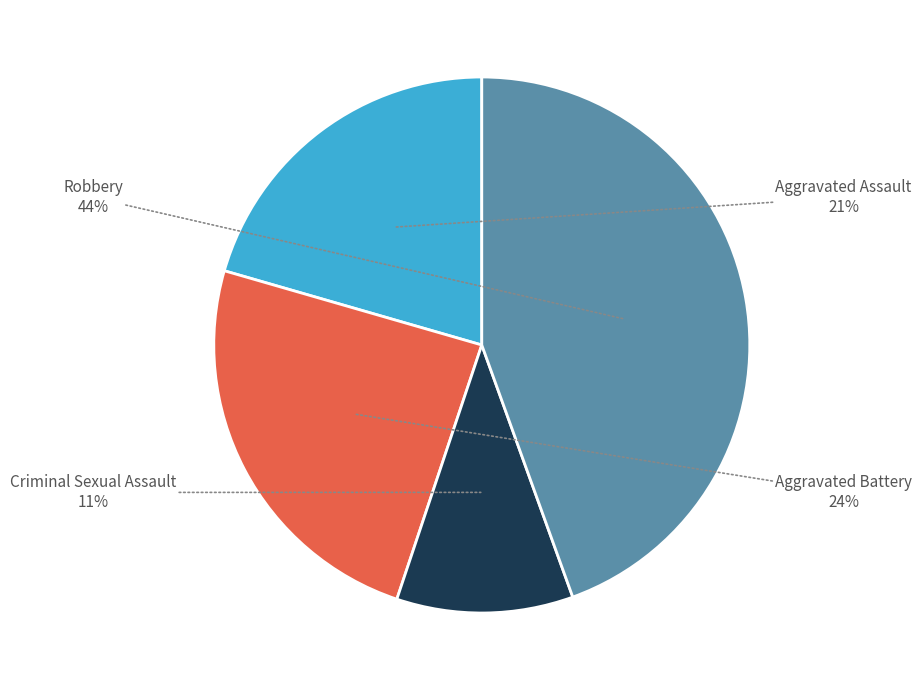

Do Aggravated Assault and Criminal Sexual Assault together represent more than half of the pie?

No